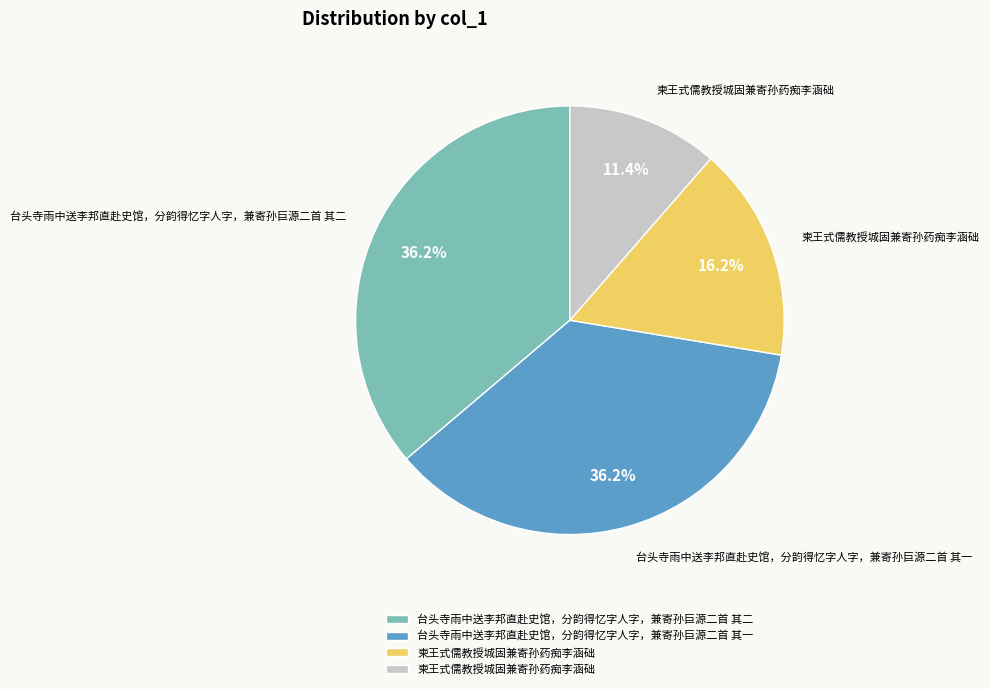

Does any single category account for the majority?

No